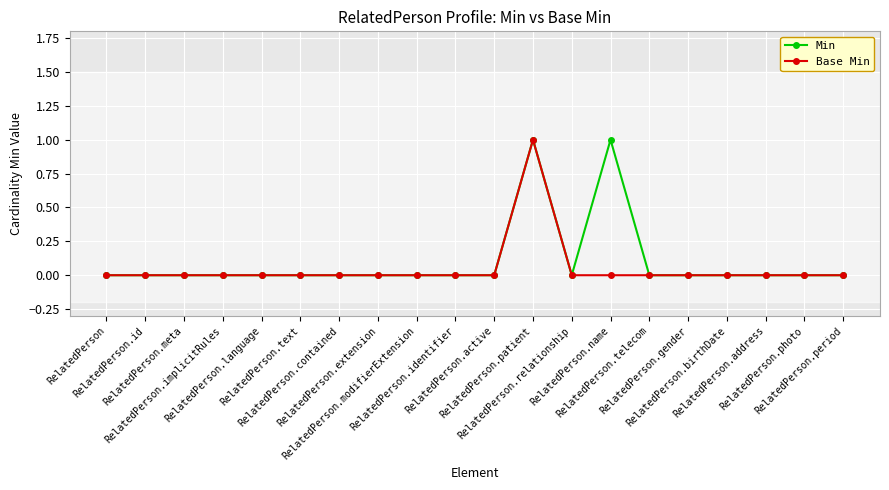

Which series changed the most between RelatedPerson.text and RelatedPerson.name?

Min